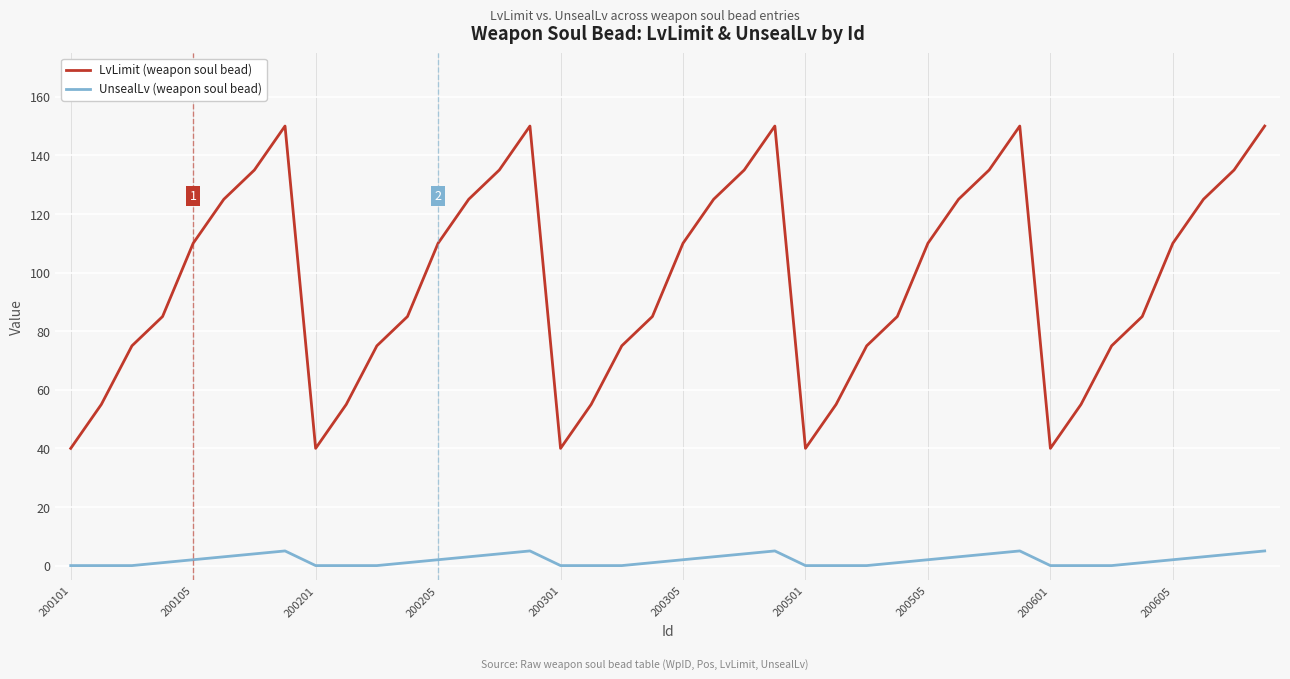

In UnsealLv (weapon soul bead), how many points are higher than both neighbors (excluding endpoints)?

4